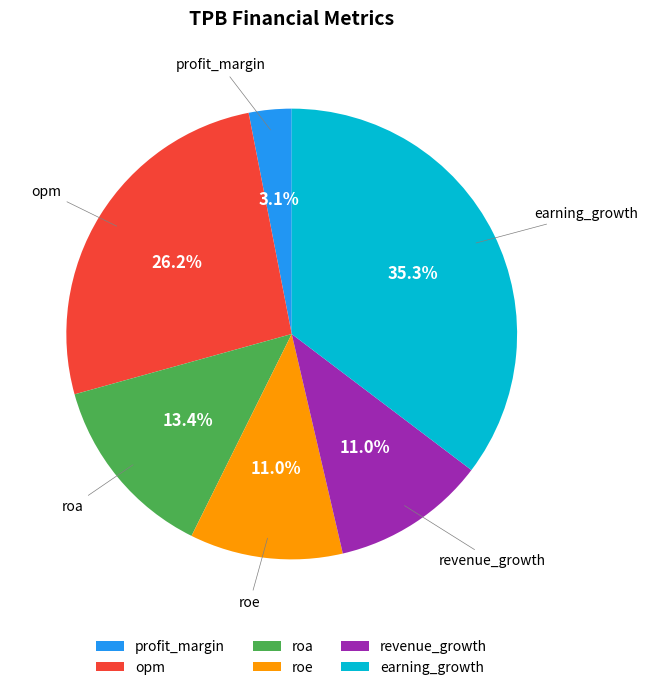

What is the ratio of the value at earning_growth to the value at opm?

1.3